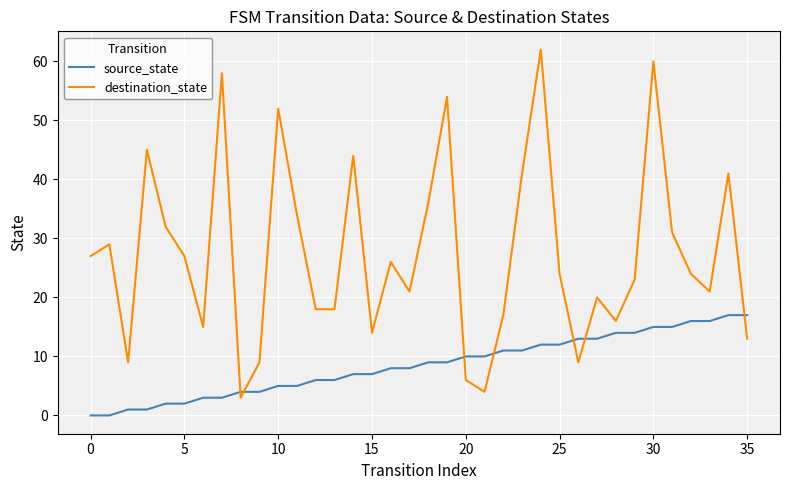

What is the difference between the maximum and minimum values in the destination_state series?

59